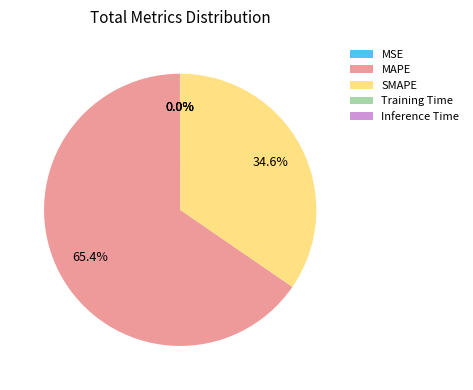

What percentage do SMAPE and MAPE together represent?

100.0%